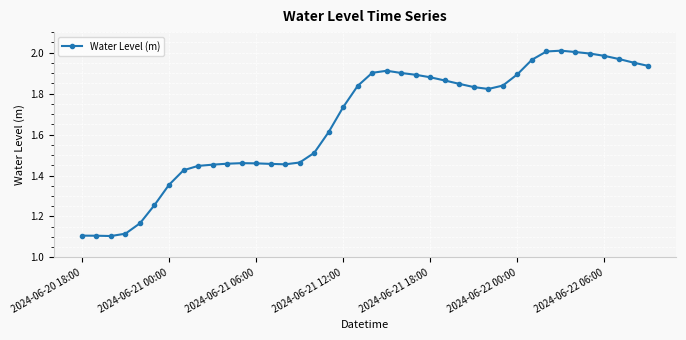

True or false: there are more than 1 points higher than both neighbors.

True